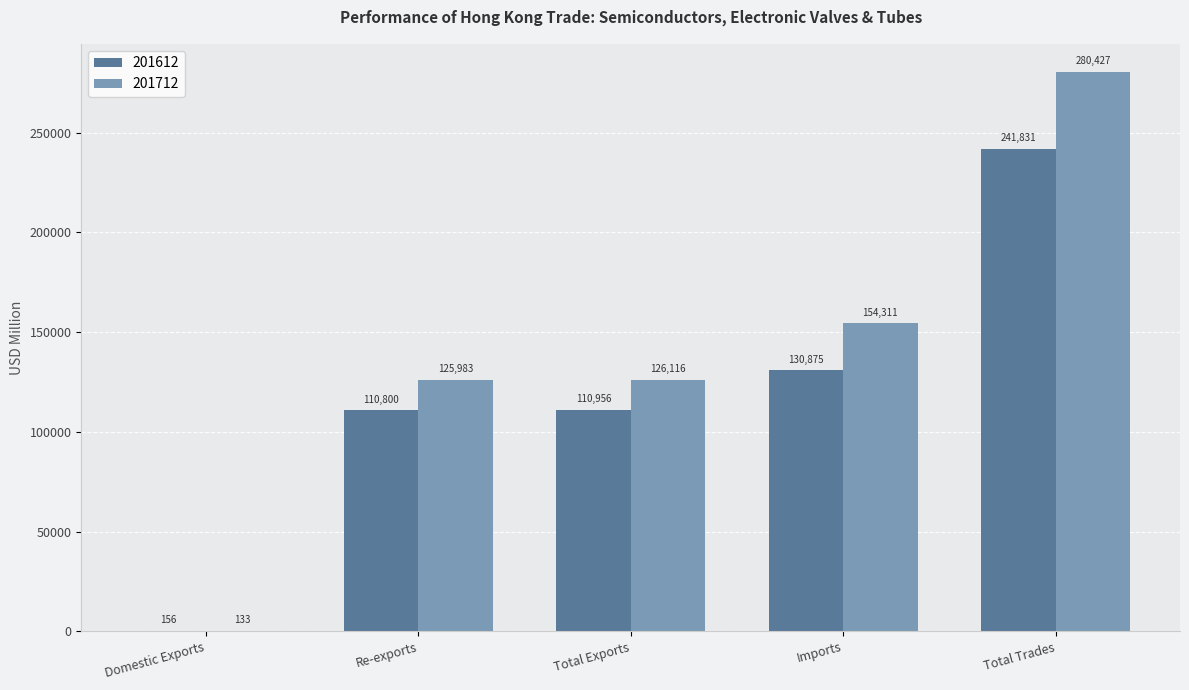

What is the difference between the 201712 values at Domestic Exports and Total Exports?

125983.3